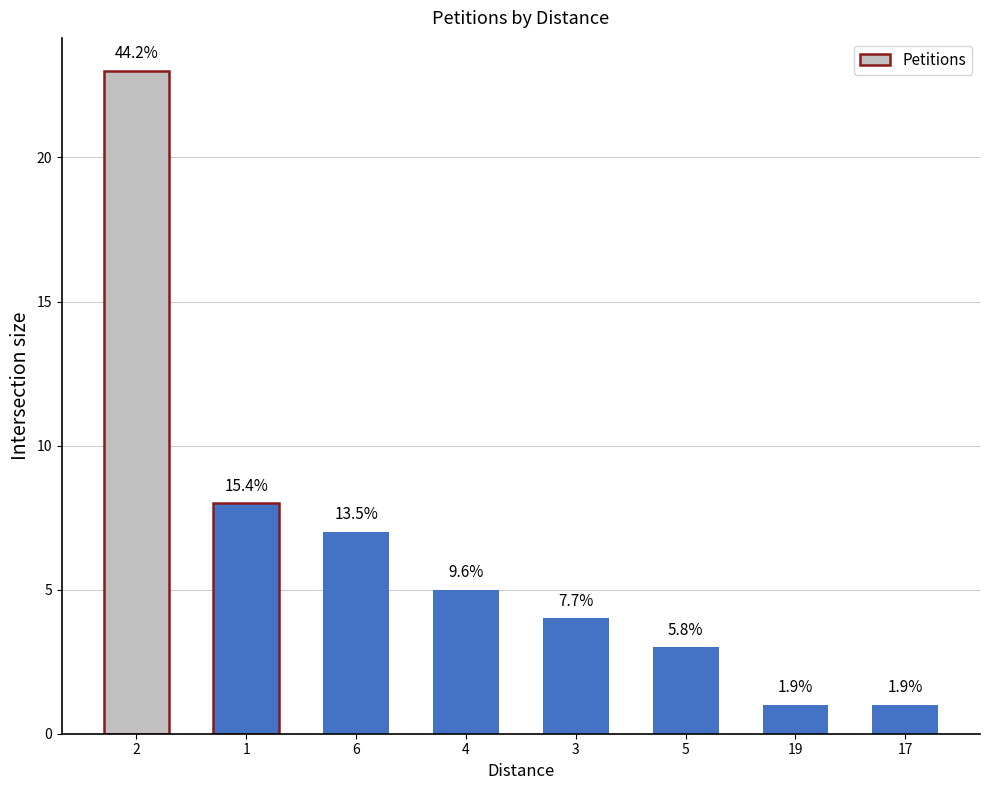

Rank the categories by value from lowest to highest.

19, 17, 5, 3, 4, 6, 1, 2